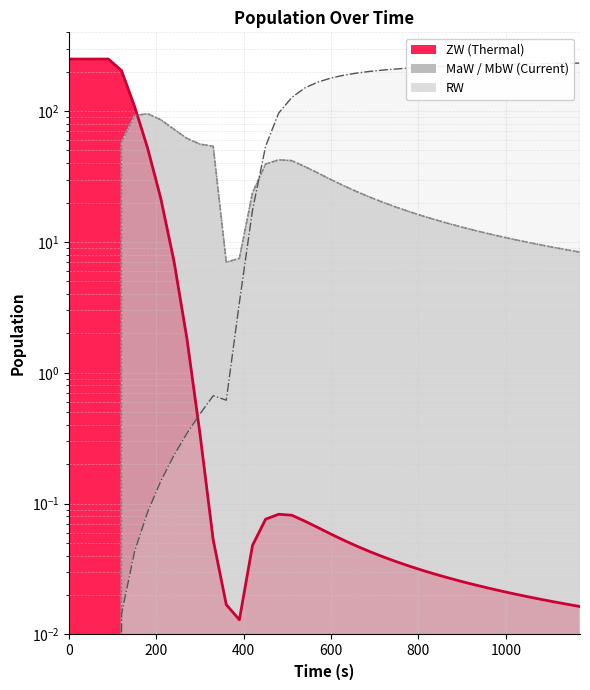

In MbW line, how many points are higher than both neighbors (excluding endpoints)?

2